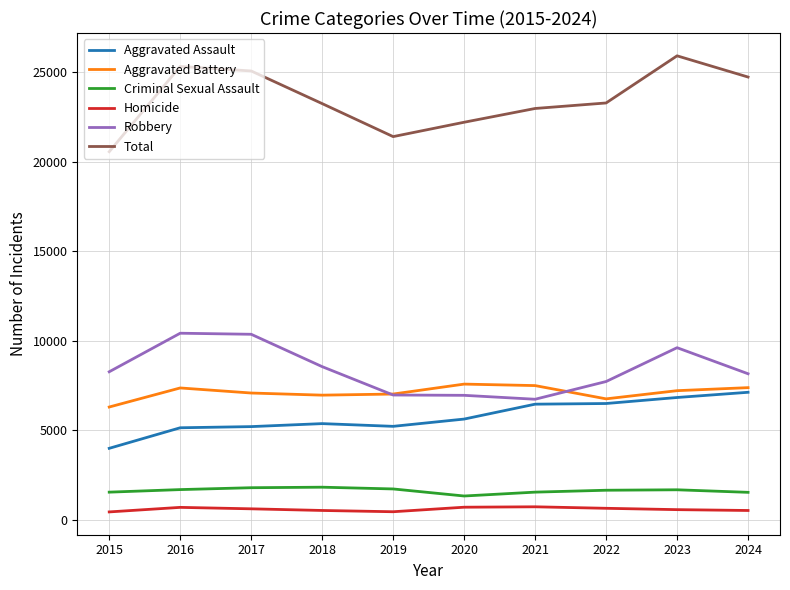

Rank the series at 2018 from lowest to highest value.

Homicide, Criminal Sexual Assault, Aggravated Assault, Aggravated Battery, Robbery, Total